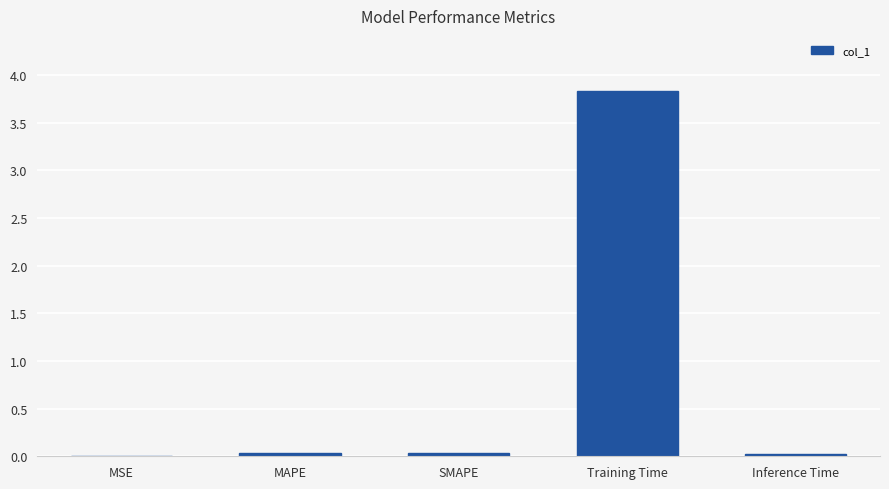

The value at Inference Time is 0.0. True or false?

True